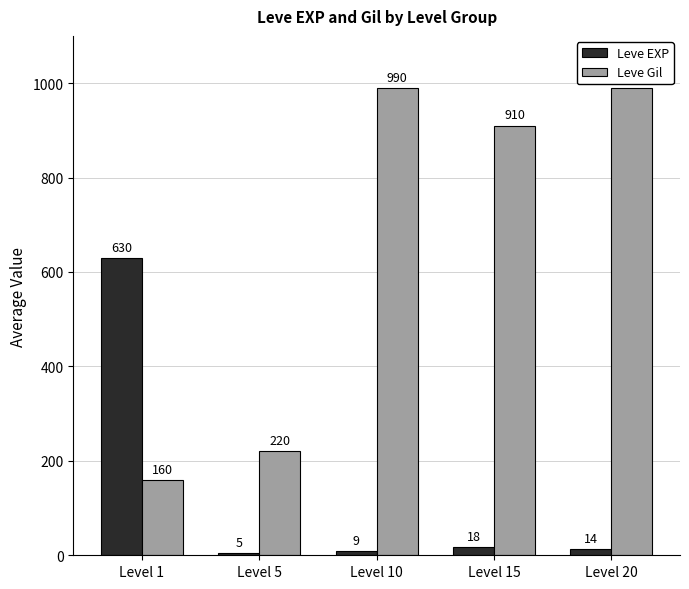

Where does the Leve Gil series first go above 910?

Level 10